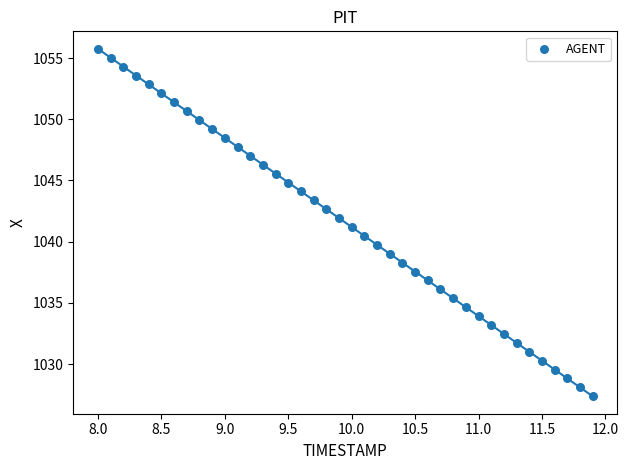

What is the range of Y values (max minus min)?

28.4